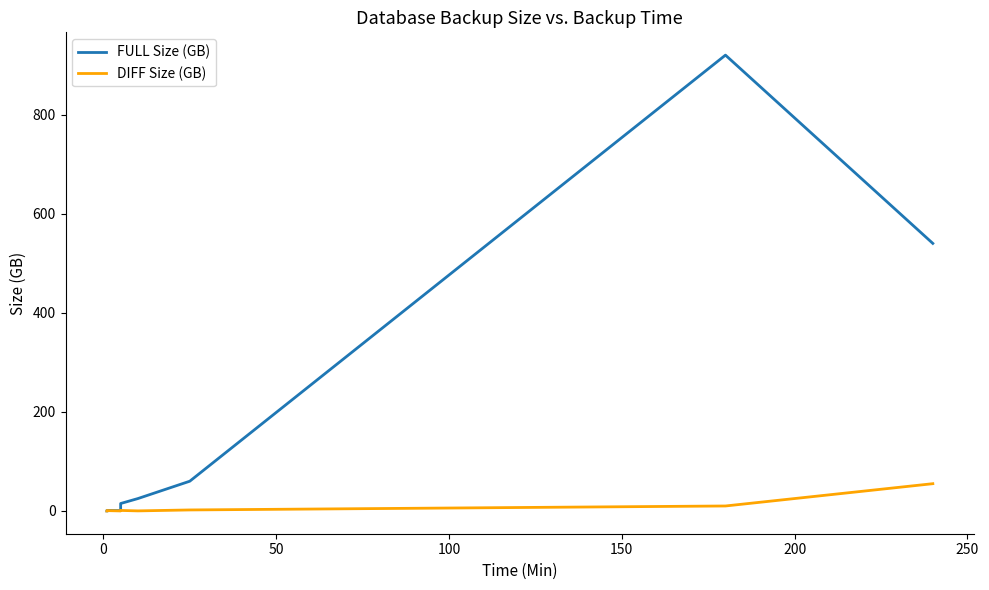

True or false: FULL Size (GB) and DIFF Size (GB) intersect in this chart.

False